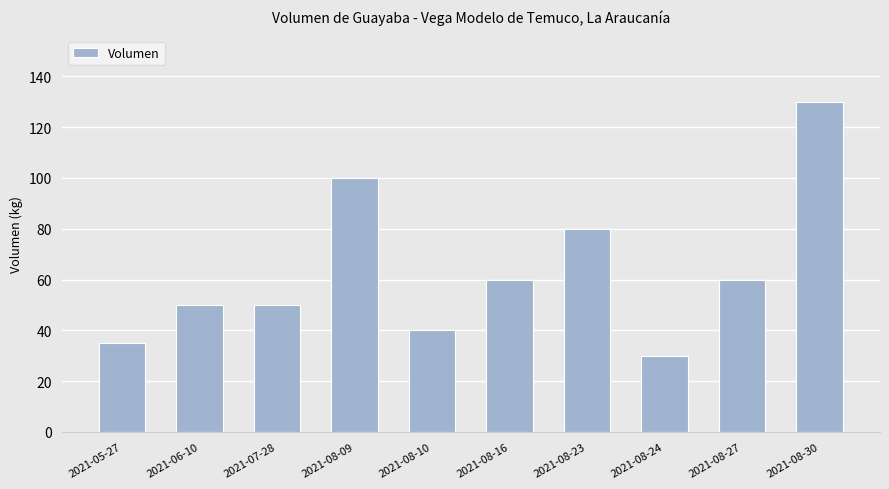

What is the label of the 10th bar from the right?

2021-05-27